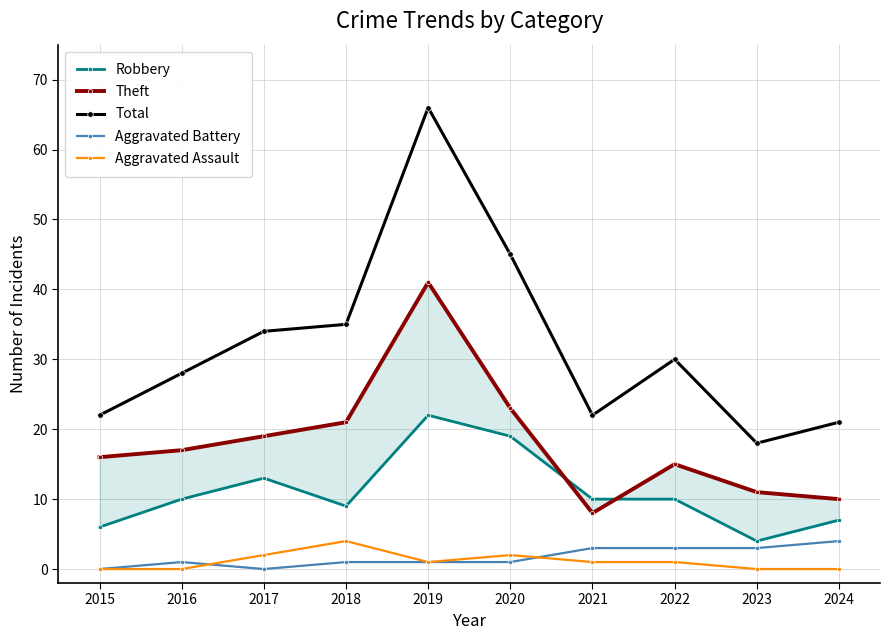

Is the value of Total at 2020 greater than the value of Aggravated Assault at 2016?

Yes